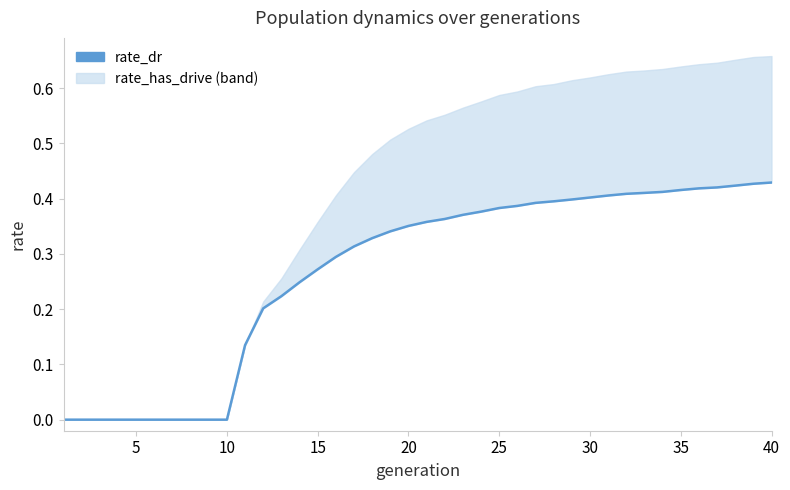

How many data points does each series have?

40